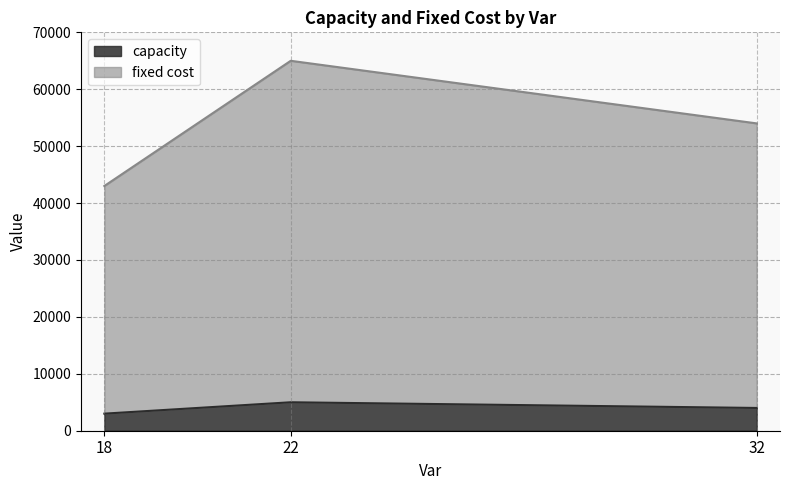

What is the spread (max minus min) of values at 22?

60000